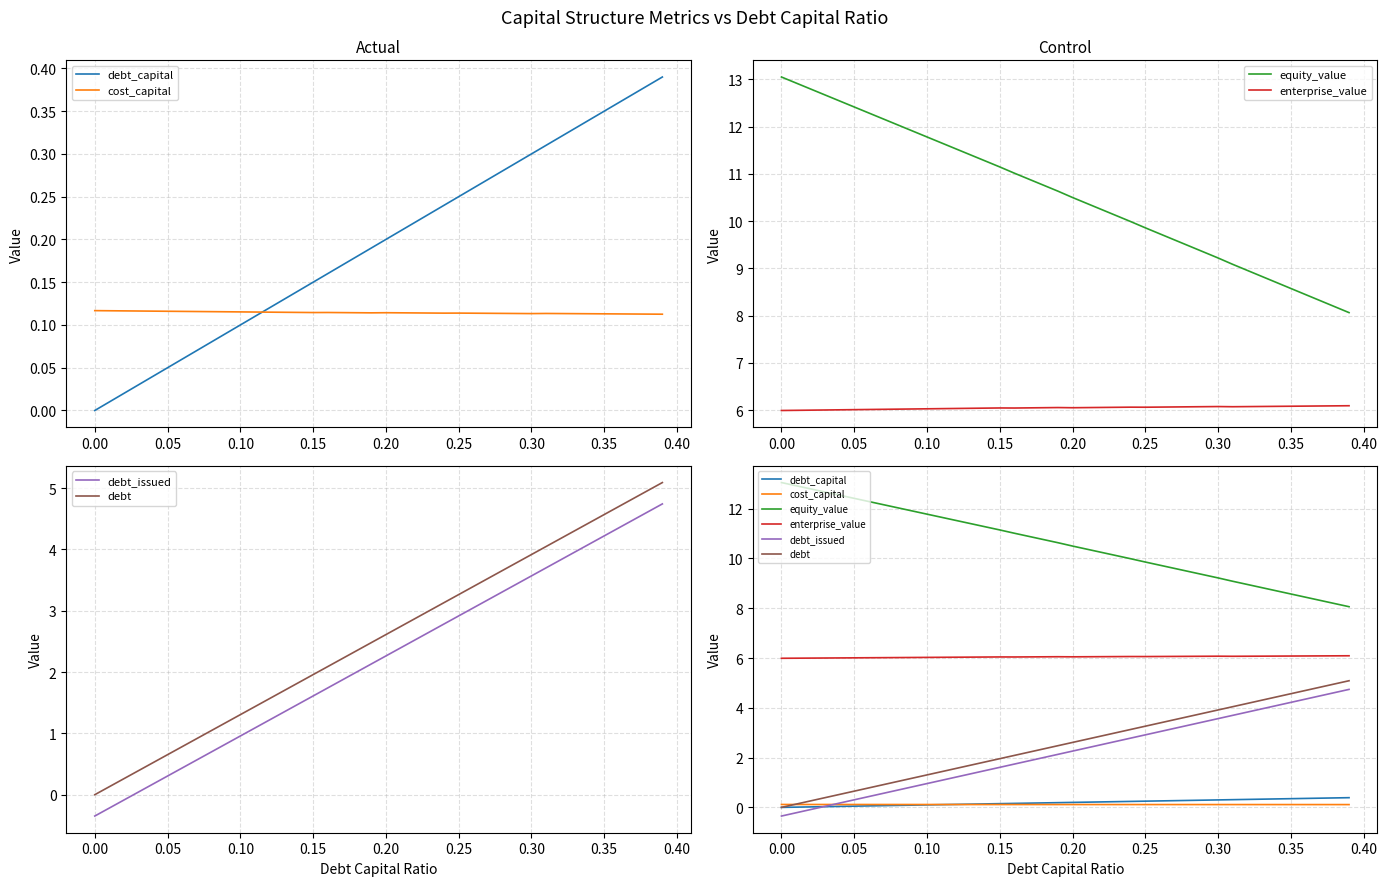

Is the value of debt_capital at 11 greater than the value of enterprise_value at 18?

No